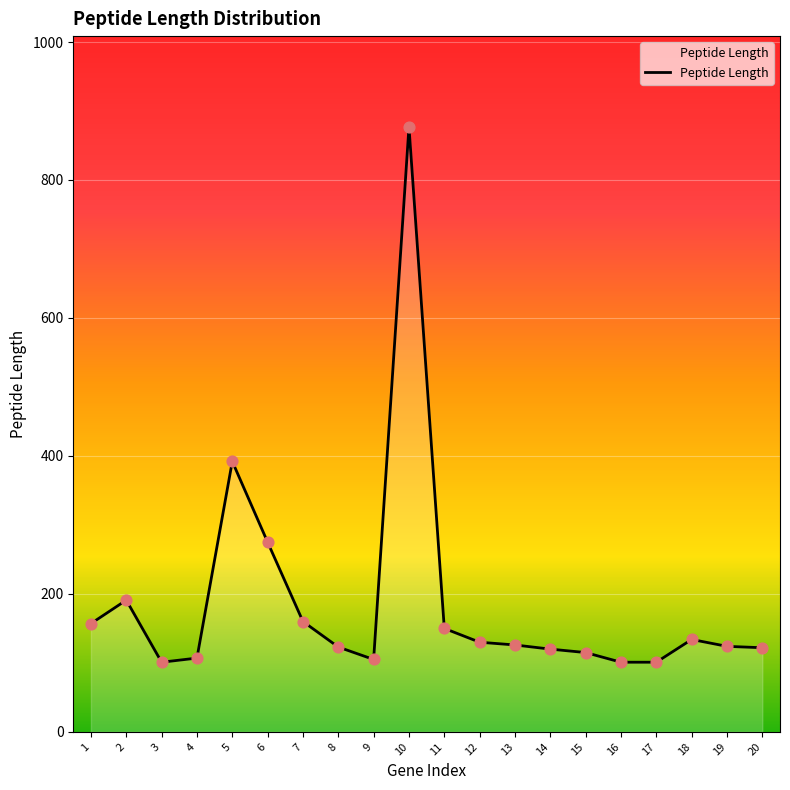

Which has a higher value, 16 or 19?

19